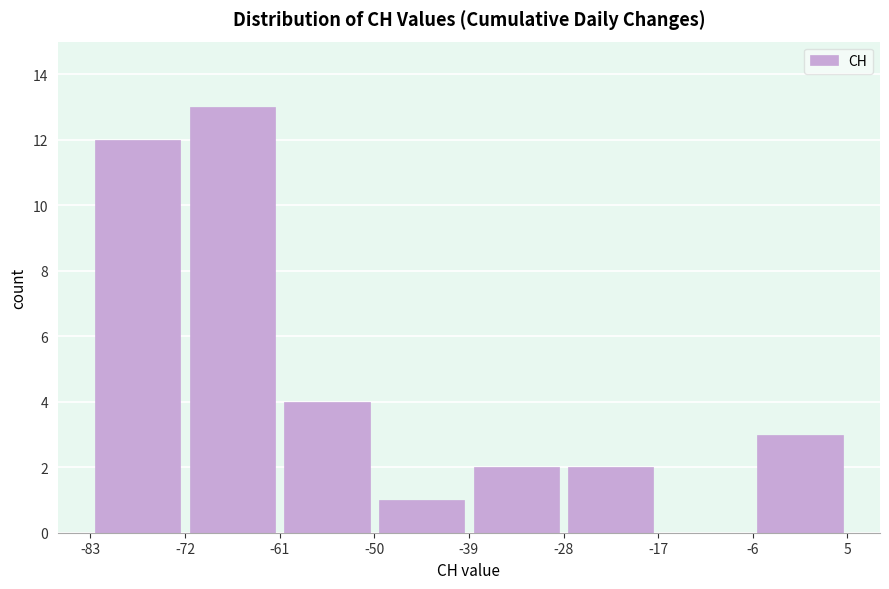

How tall is the bar that spans -83 to -72 on the x-axis? The values are not printed on the chart, so give them approximately, as read against the axis.

12